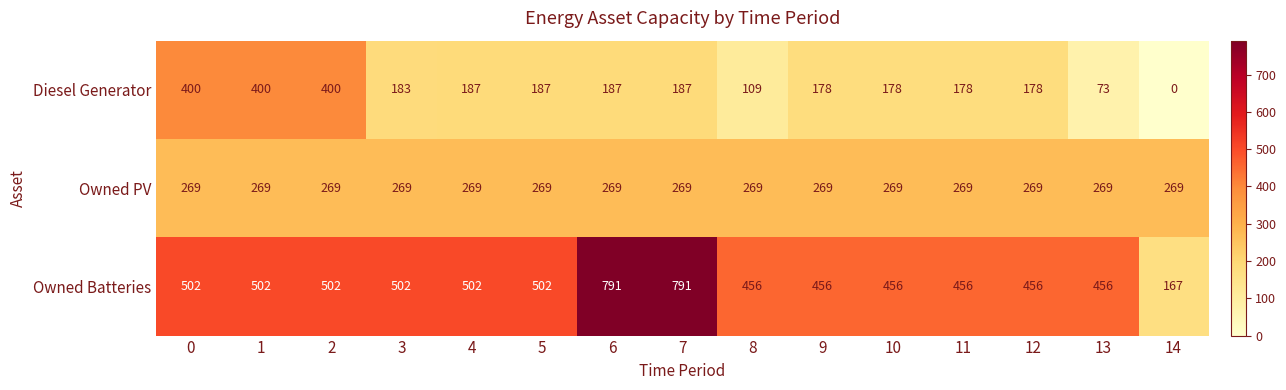

True or false: Diesel Generator has a value of 719 at 2.

False